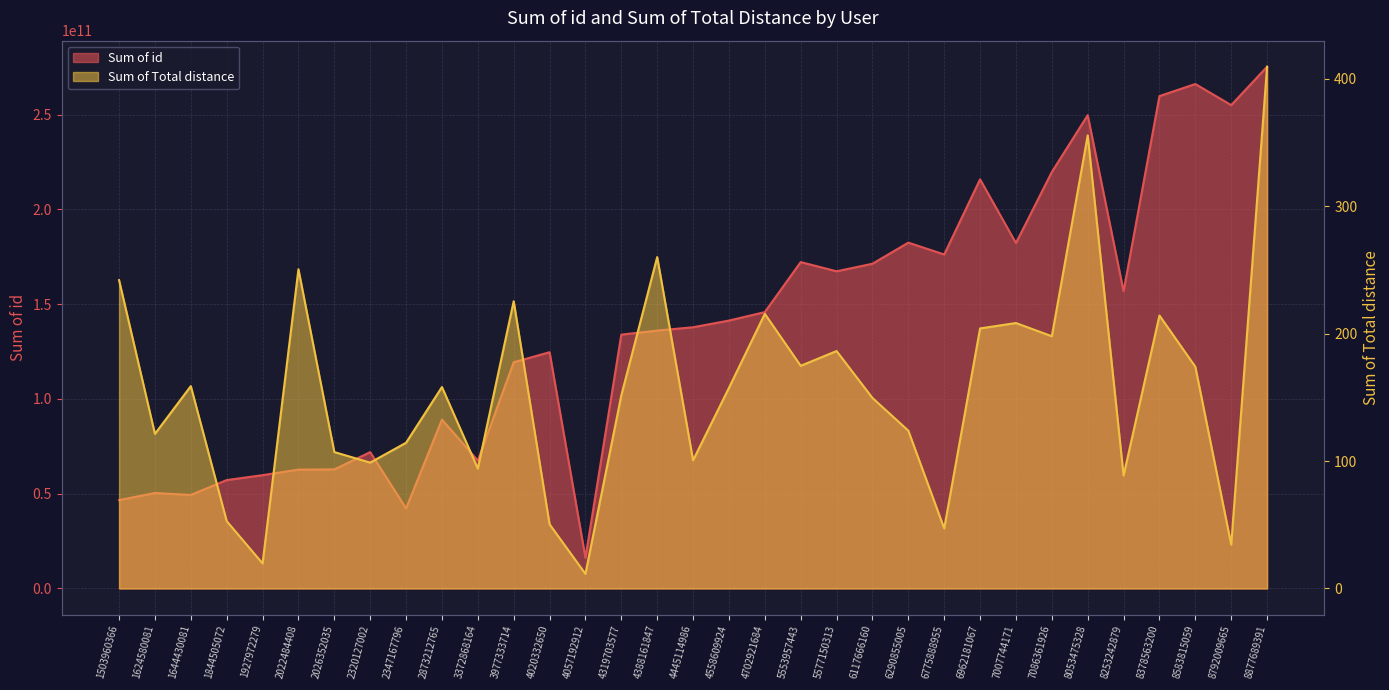

What are all the series names shown in the legend?

Sum of id, Sum of Total distance